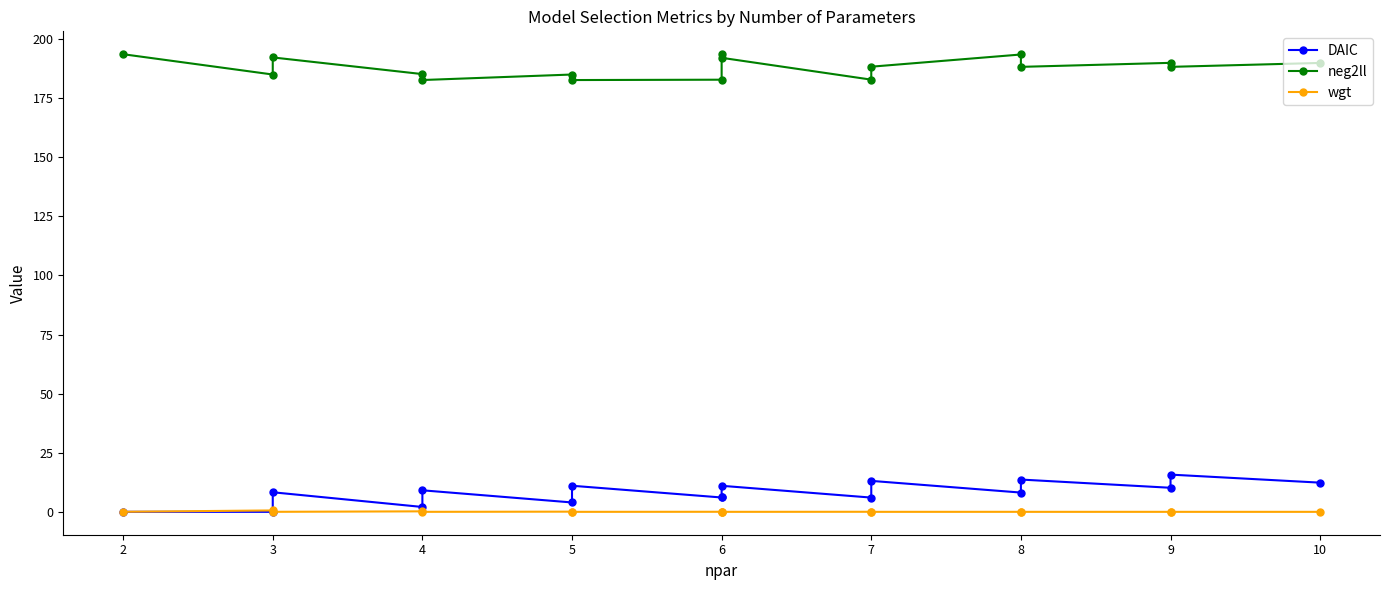

At which category does DAIC reach its first local peak?

3